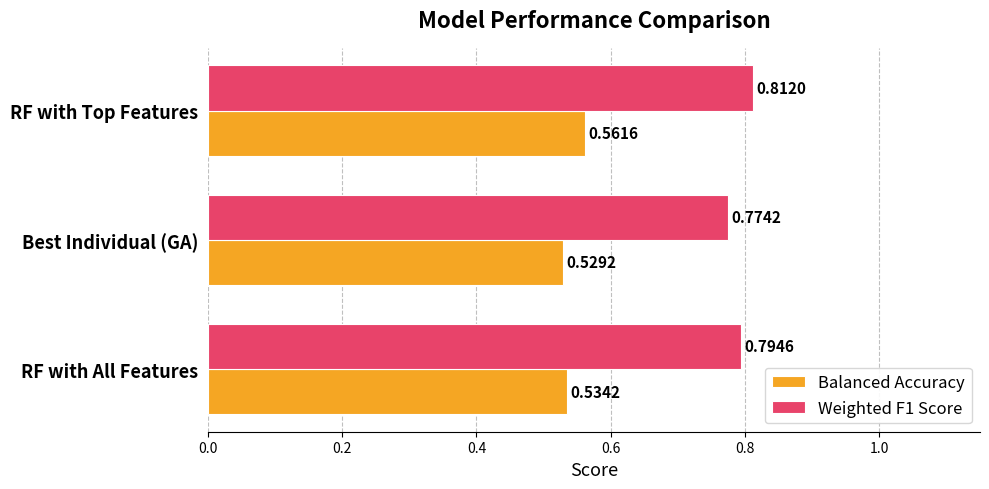

Which series has the largest total across all categories?

Weighted F1 Score